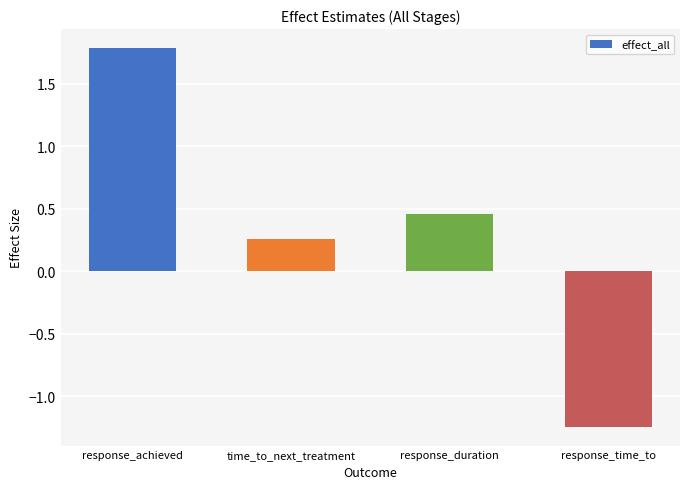

Which label corresponds to the largest value in the chart?

response_achieved